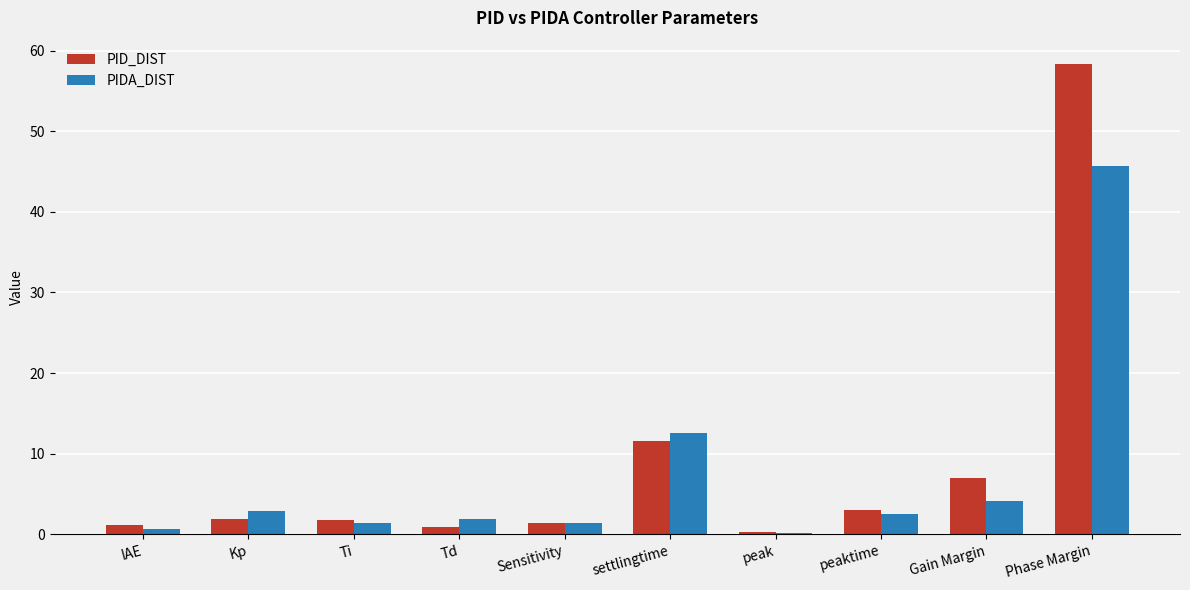

Rank the series at settlingtime from highest to lowest value.

PIDA_DIST, PID_DIST